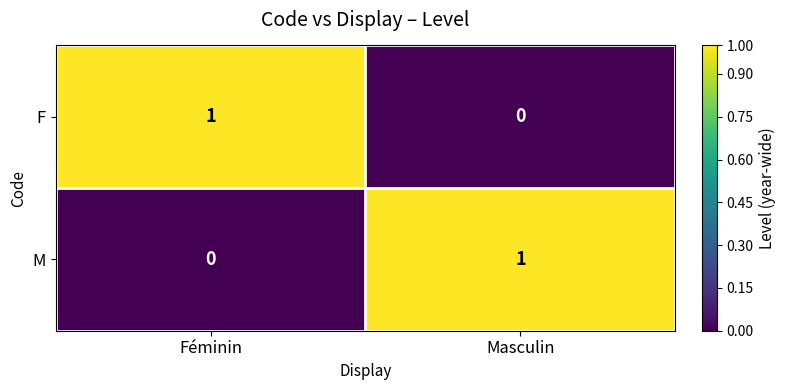

At Féminin, list the series in order from largest to smallest.

F, M